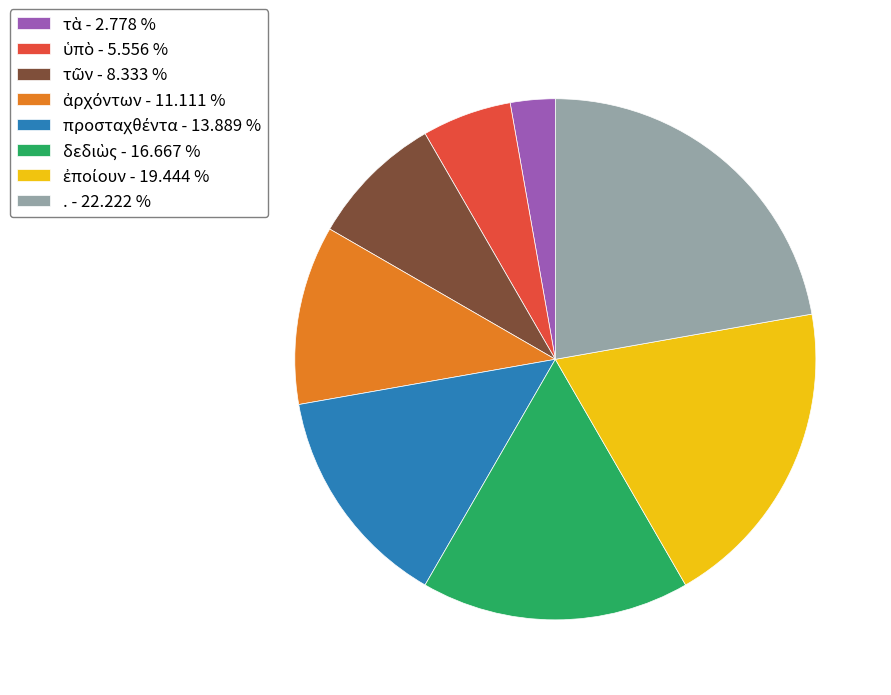

Does any single category account for the majority?

No